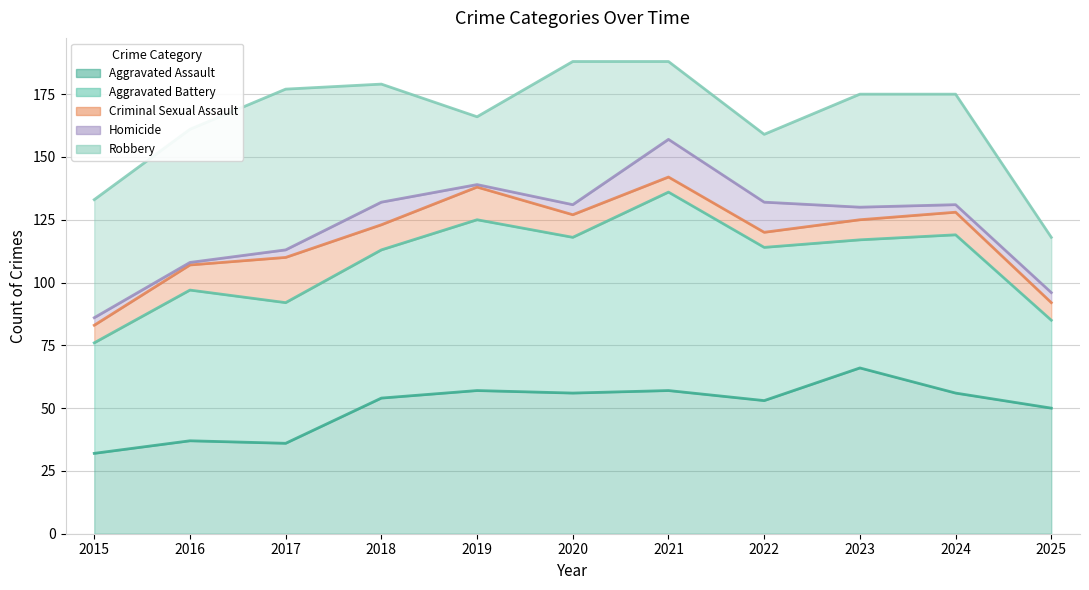

What is the sum of the Robbery values at 2022 and 2019?

54